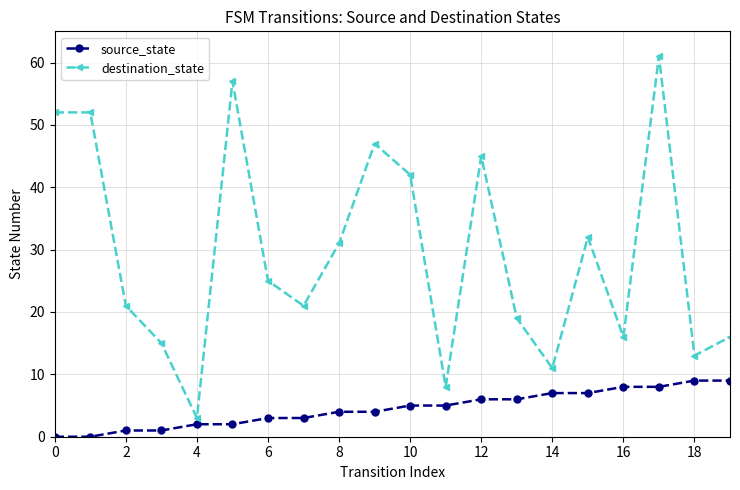

List the series in order of their peak value, lowest first.

source_state, destination_state